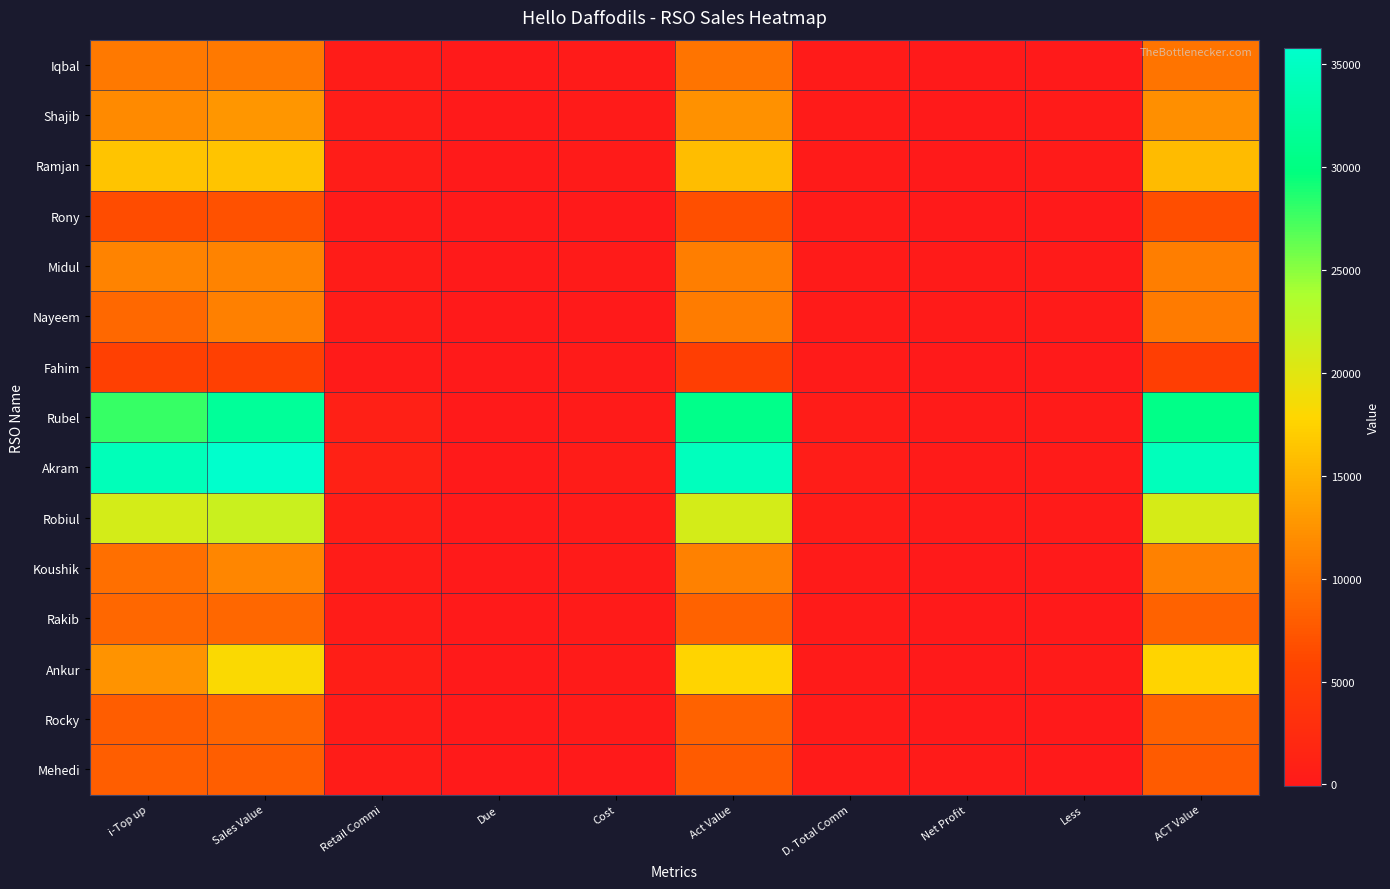

Which series has the largest range (max minus min)?

Akram